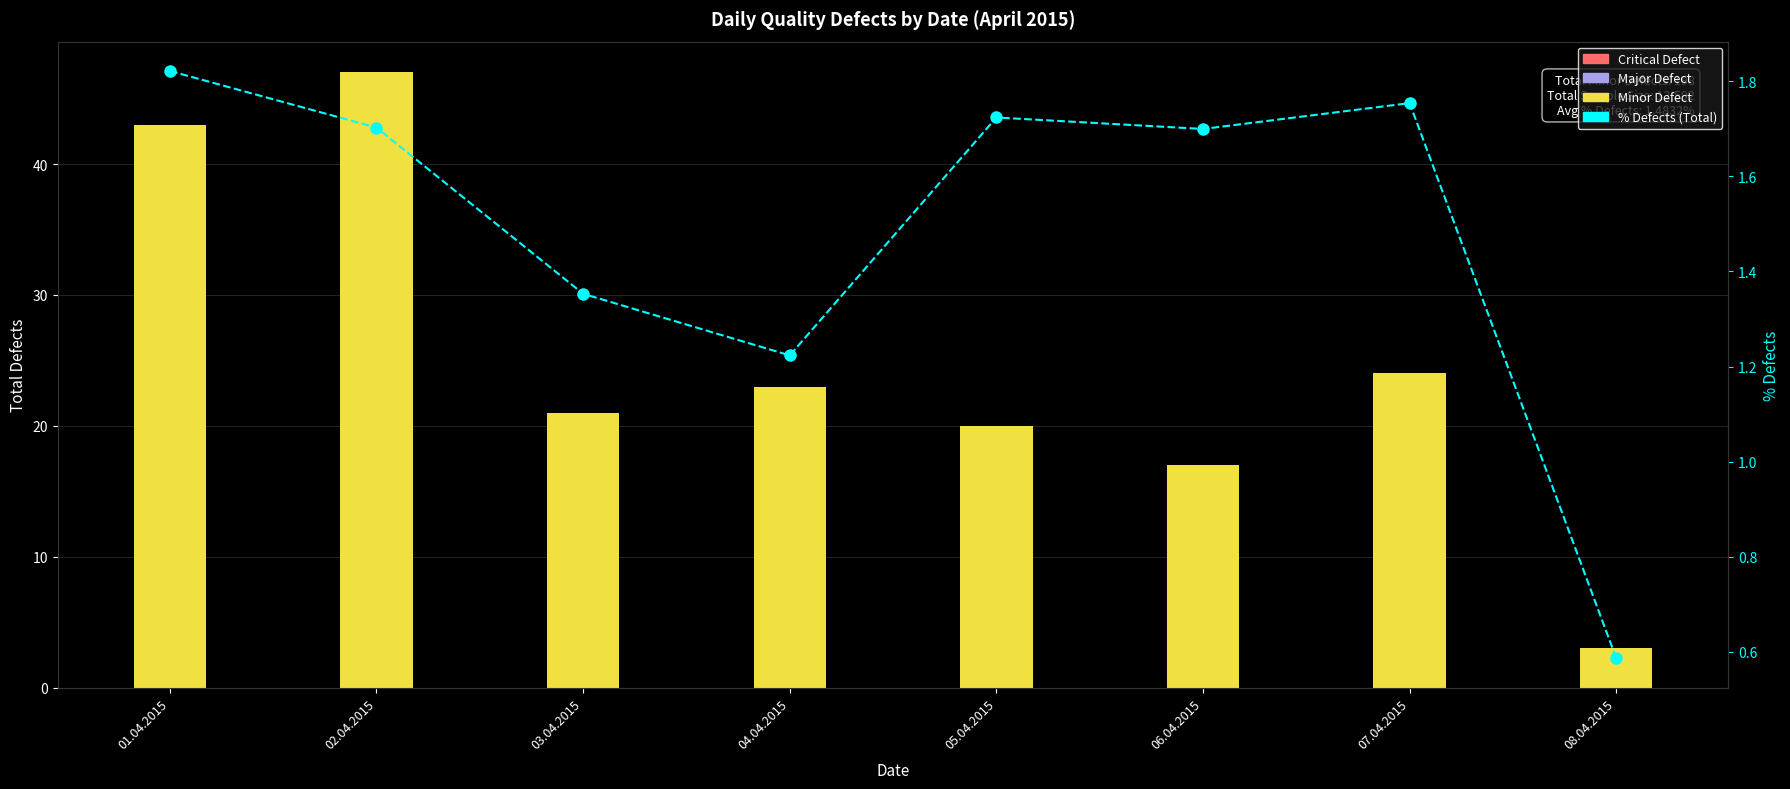

At which category does the chart reach its peak across all series?

02.04.2015